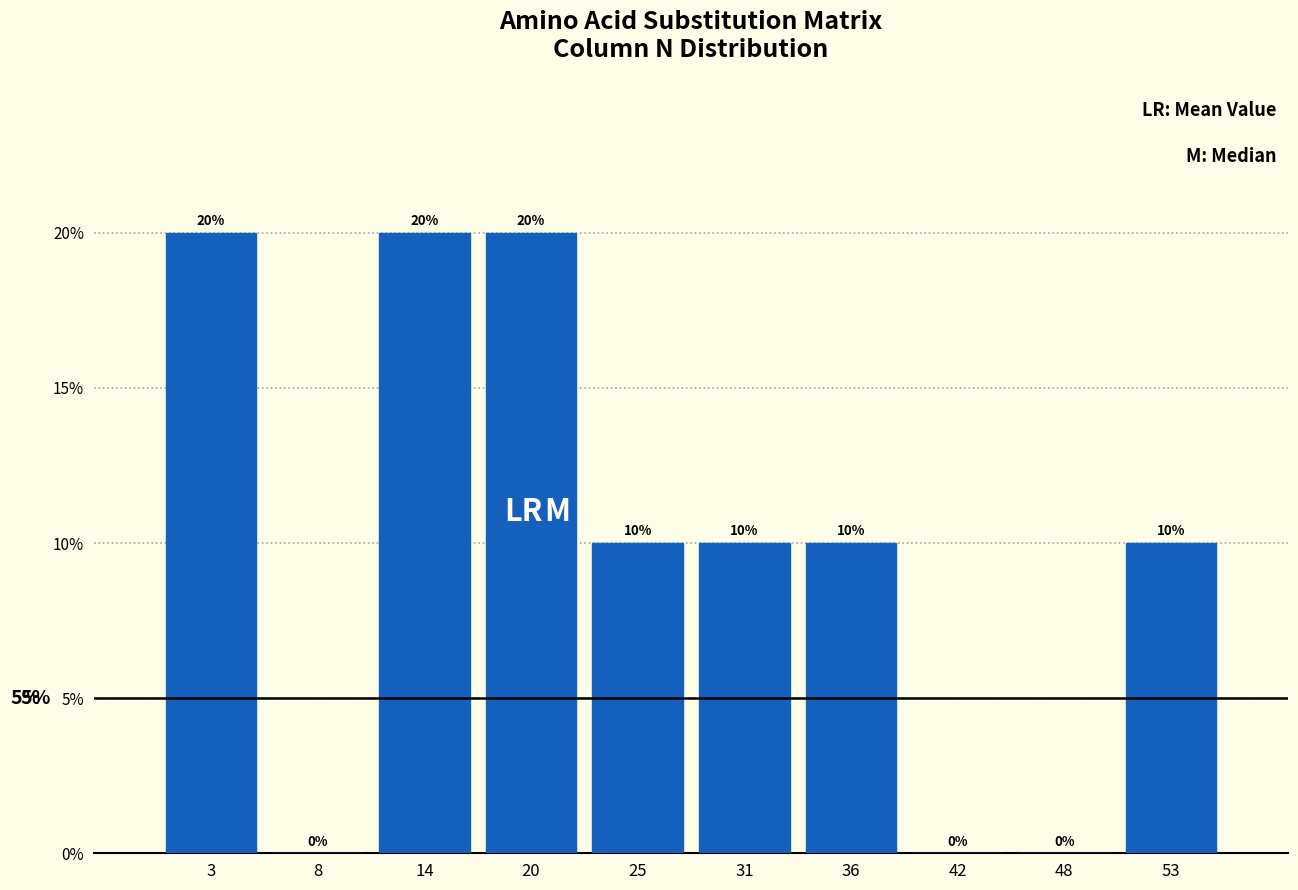

Reading left to right, transcribe this chart: for each bar, give the range it covers on the x-axis and its height. The bar edges are not printed on the chart, so give them approximately, as read against the axis.

0.0 to 5.6: 20
5.6 to 11.2: 0
11.2 to 16.8: 20
16.8 to 22.4: 20
22.4 to 28.0: 10
28.0 to 33.6: 10
33.6 to 39.2: 10
39.2 to 44.8: 0
44.8 to 50.4: 0
50.4 to 56.0: 10